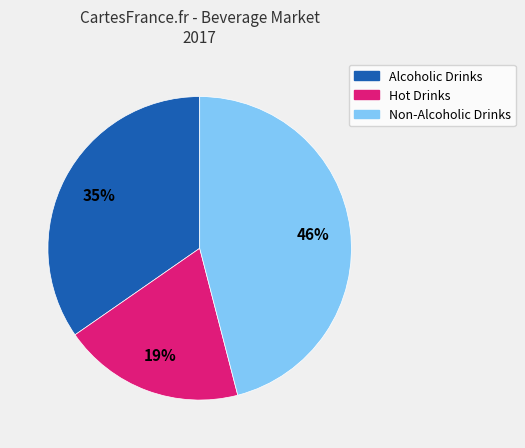

Which has a higher value, Non-Alcoholic Drinks or Hot Drinks?

Non-Alcoholic Drinks